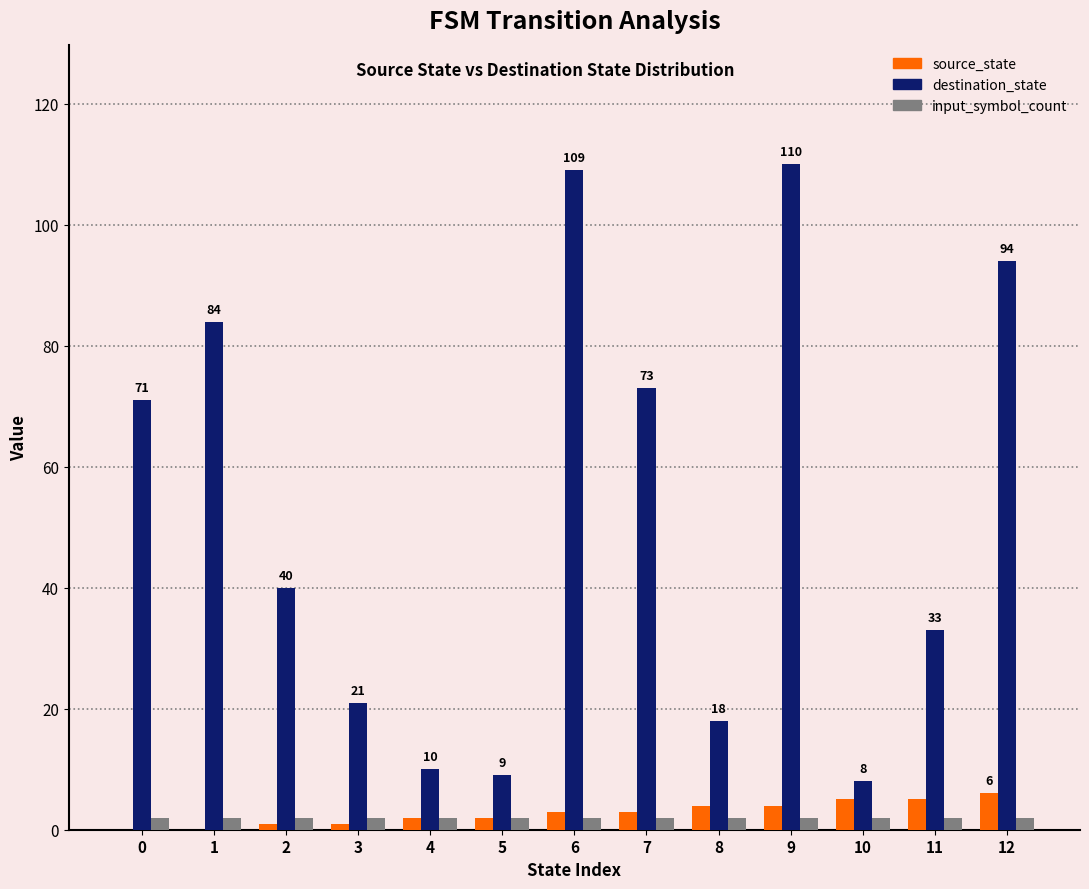

How many data points does each series have?

13